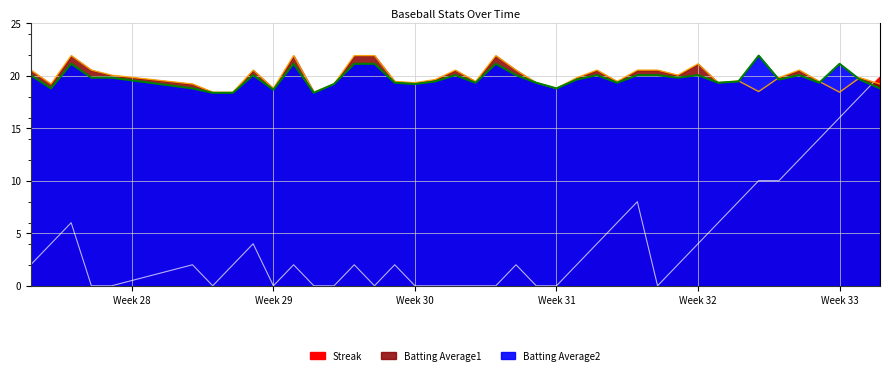

Is it true that Batting Average2 equals 10.0 at 28?

False